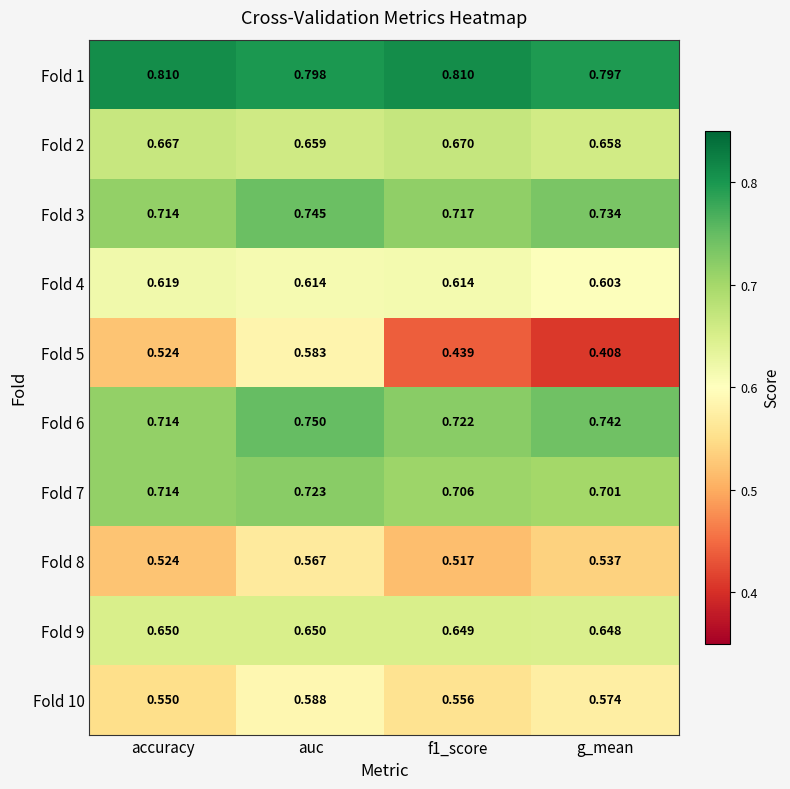

At which label is Fold 1 closest to 0?

g_mean